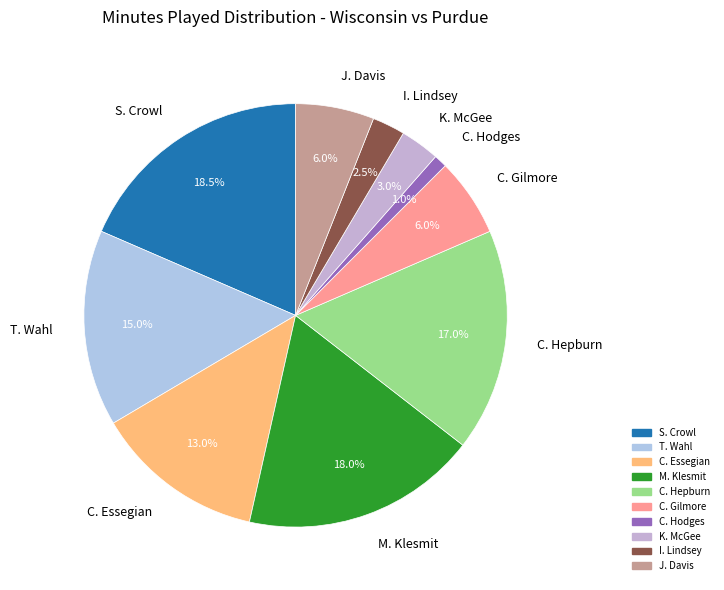

Combined, what portion of the pie is J. Davis and T. Wahl?

21.0%